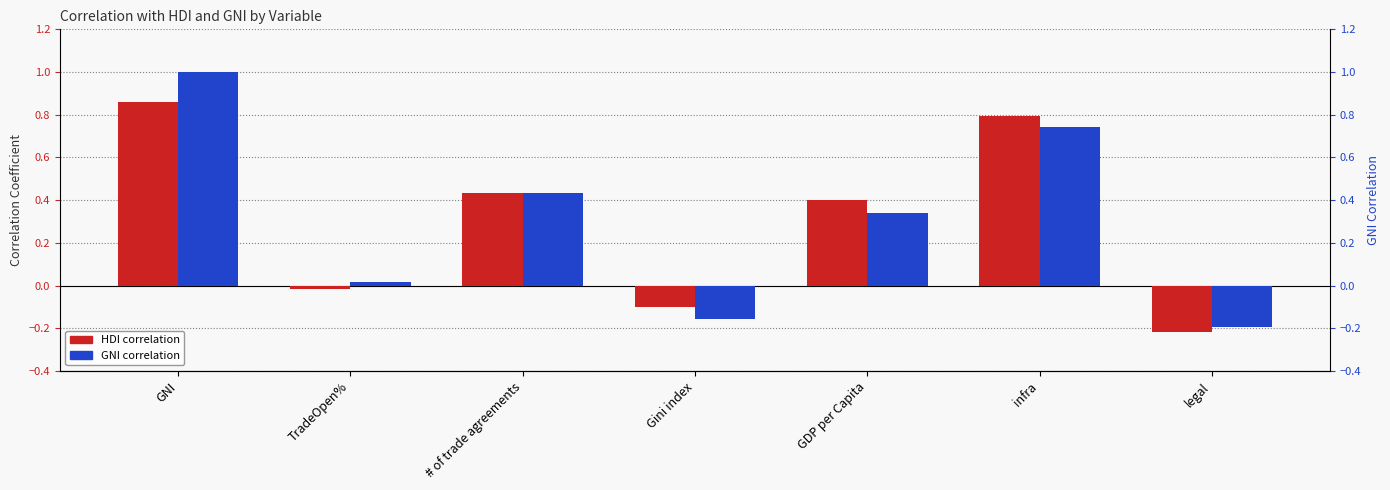

The value of HDI at GDP per Capita is 0.6. True or false?

False